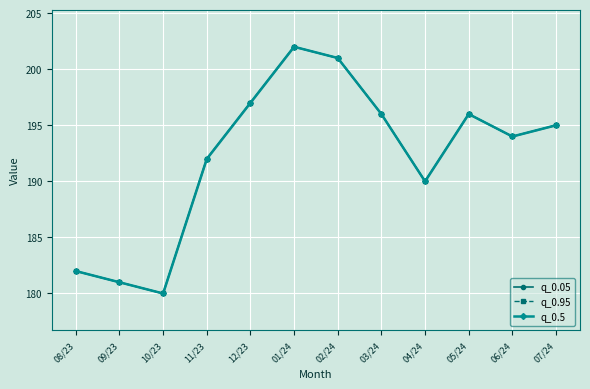

True or false: q_0.05 and q_0.5 cross at least once.

False